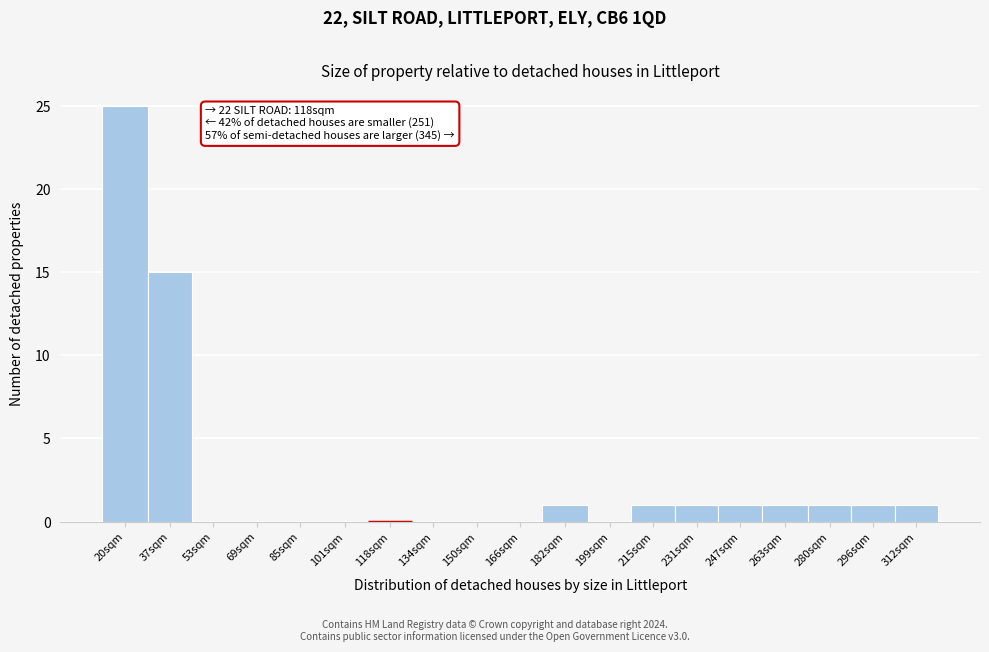

Reading left to right, extract all data points from this chart.

20sqm=25	37sqm=15	53sqm=0	69sqm=0	85sqm=0	101sqm=0	118sqm=0	134sqm=0	150sqm=0	166sqm=0	182sqm=1	199sqm=0	215sqm=1	231sqm=1	247sqm=1	263sqm=1	280sqm=1	296sqm=1	312sqm=1